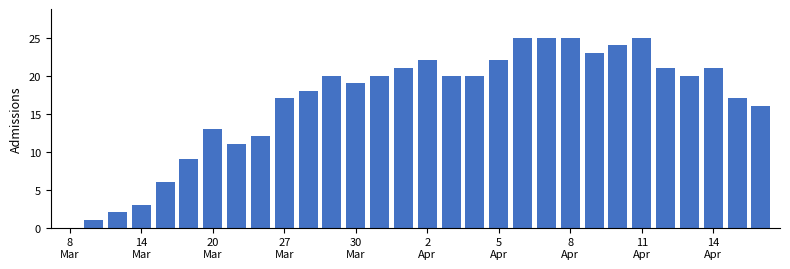

Are the bars horizontal?

No